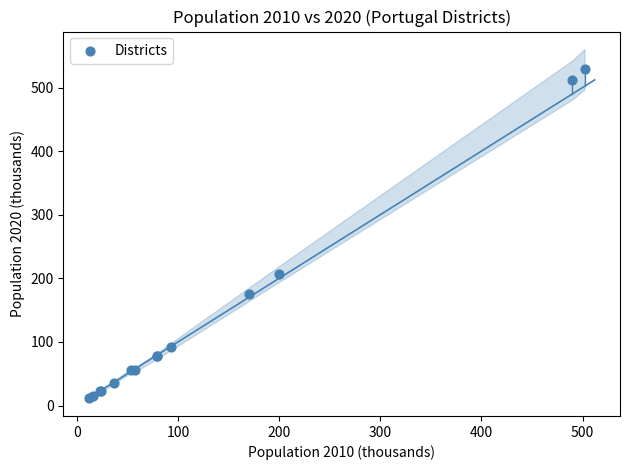

What Y value in the scatter plot is closest to 270?

206.8